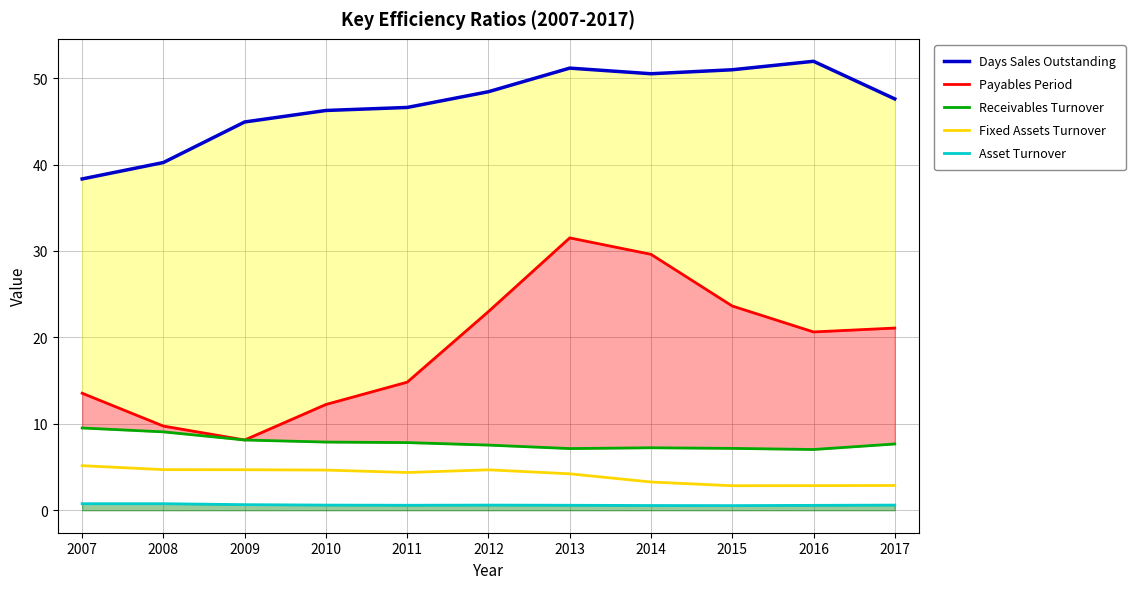

What are all the series names shown in the legend?

Days Sales Outstanding, Payables Period, Receivables Turnover, Fixed Assets Turnover, Asset Turnover